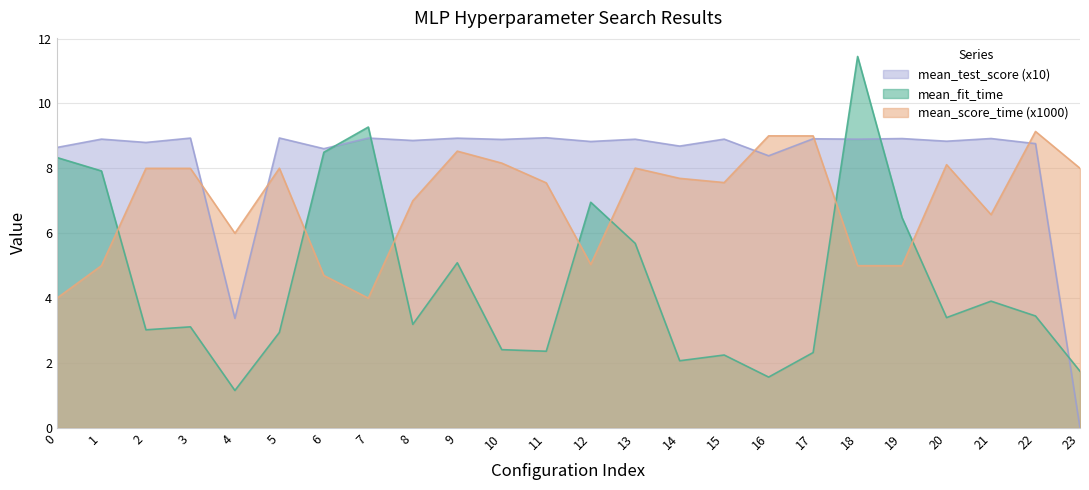

In mean_fit_time, how many points are lower than both neighbors (excluding endpoints)?

7